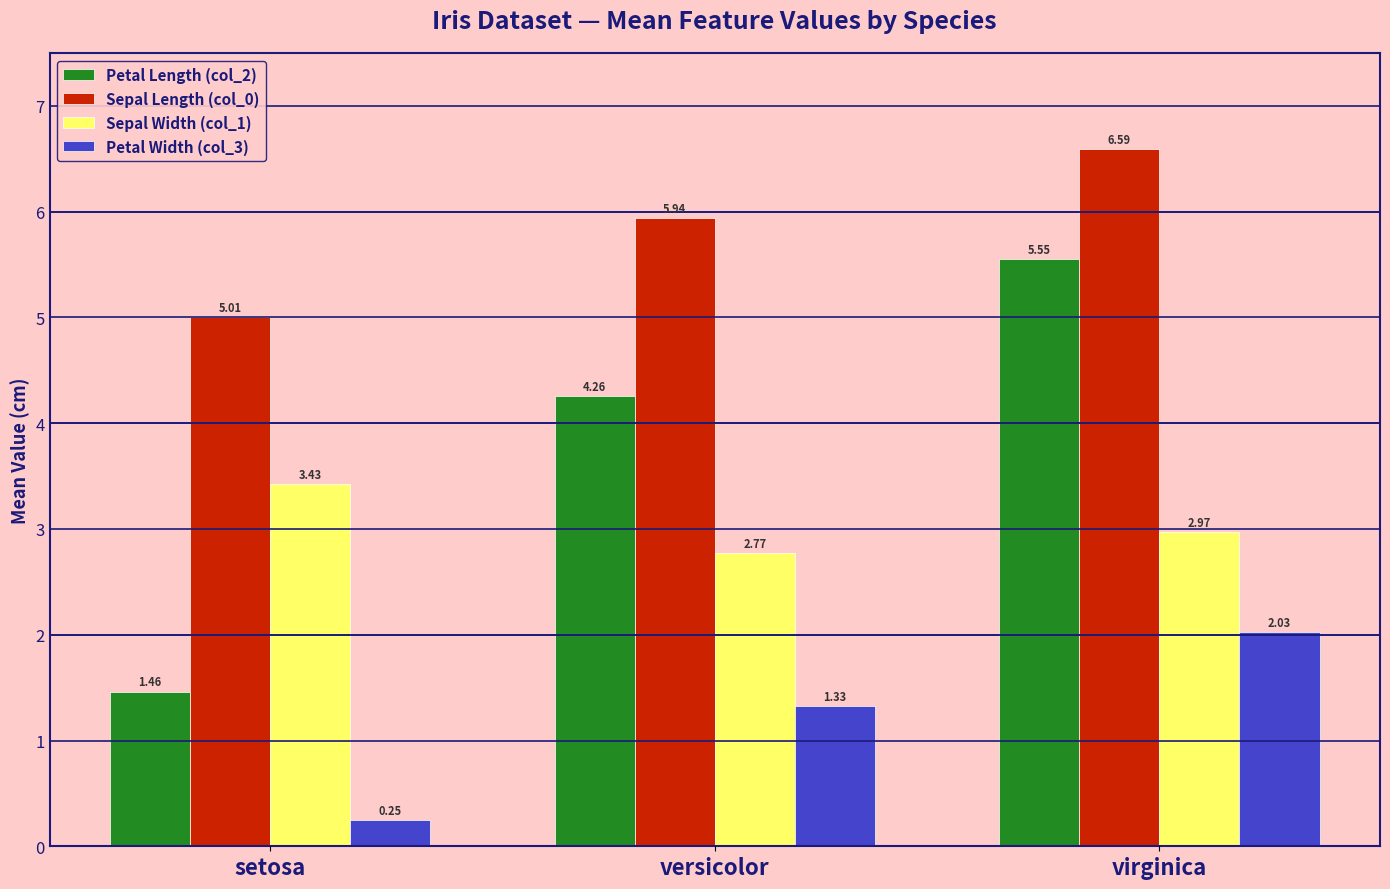

Where is Petal Width (col_3) nearest to the value 1?

versicolor